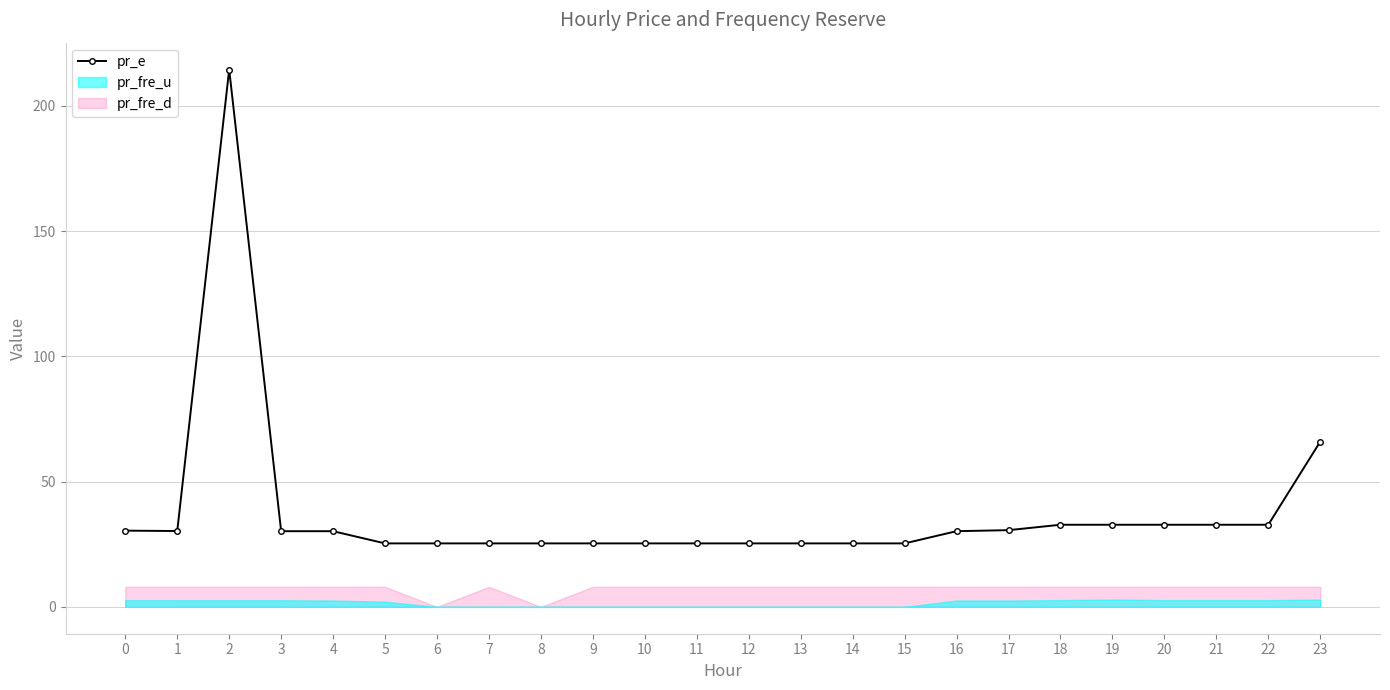

At which category does the data reach its first local valley?

1